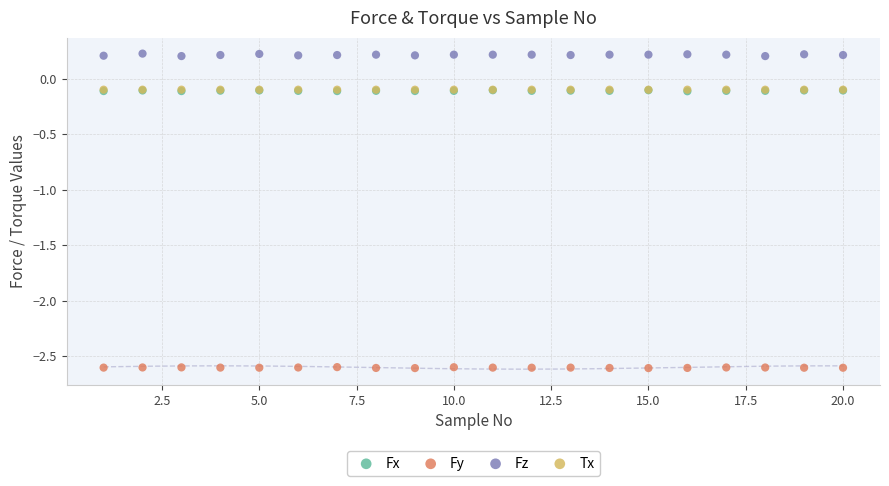

Which series contains the lowest Y value?

Fy